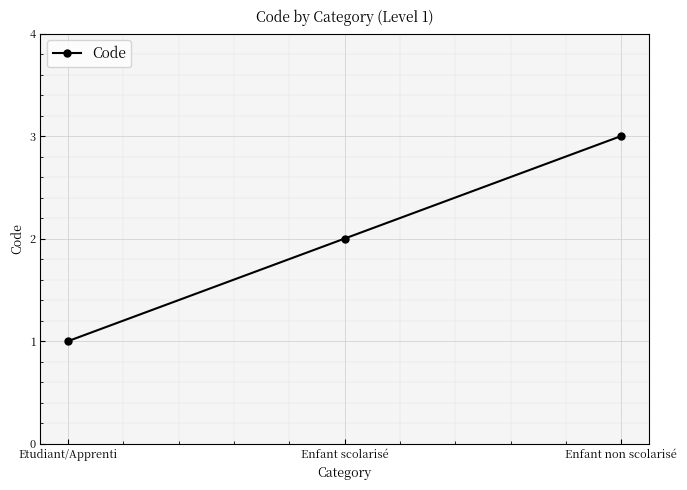

What is the label of the 1st point from the left?

Etudiant/Apprenti